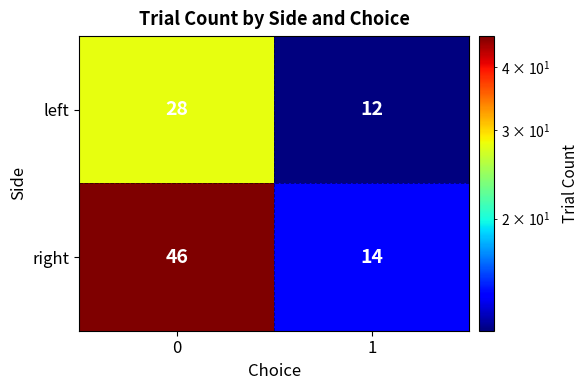

Reading left to right, transcribe all the data shown in this chart.

left: 0=28	1=12
right: 0=46	1=14